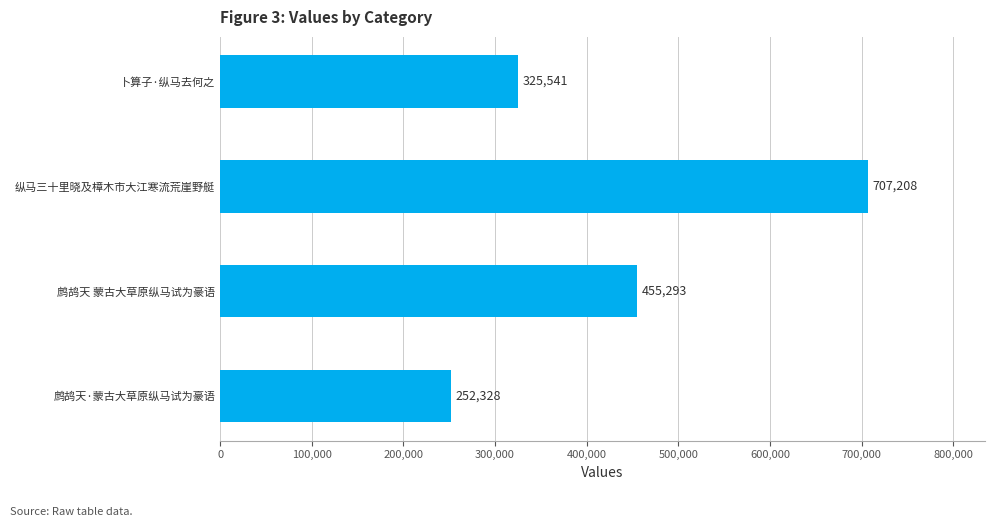

Count the values in the range 325541 to 707208.

3